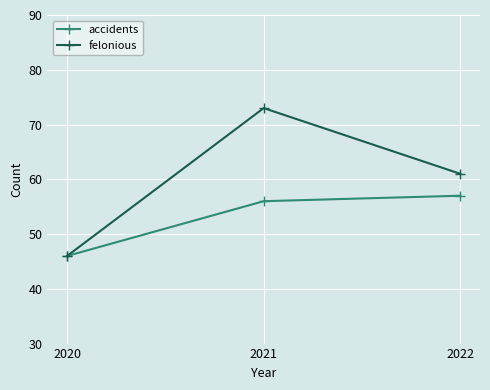

Which series has the largest total across all categories?

felonious